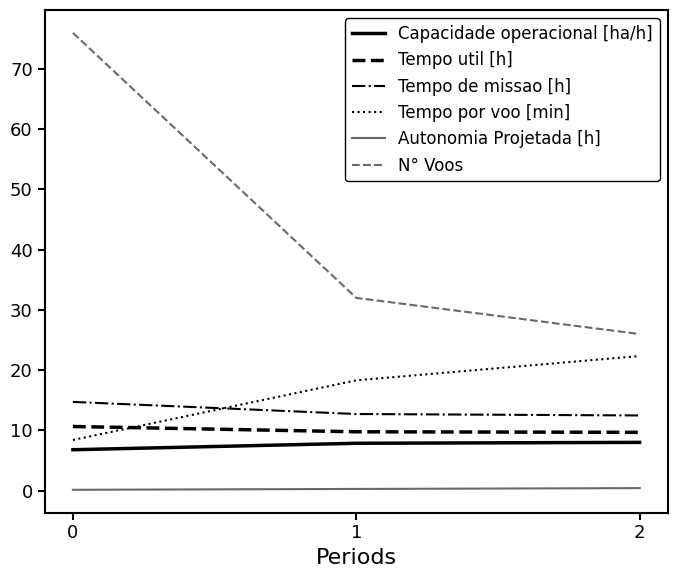

Which series has the largest range (max minus min)?

N° Voos